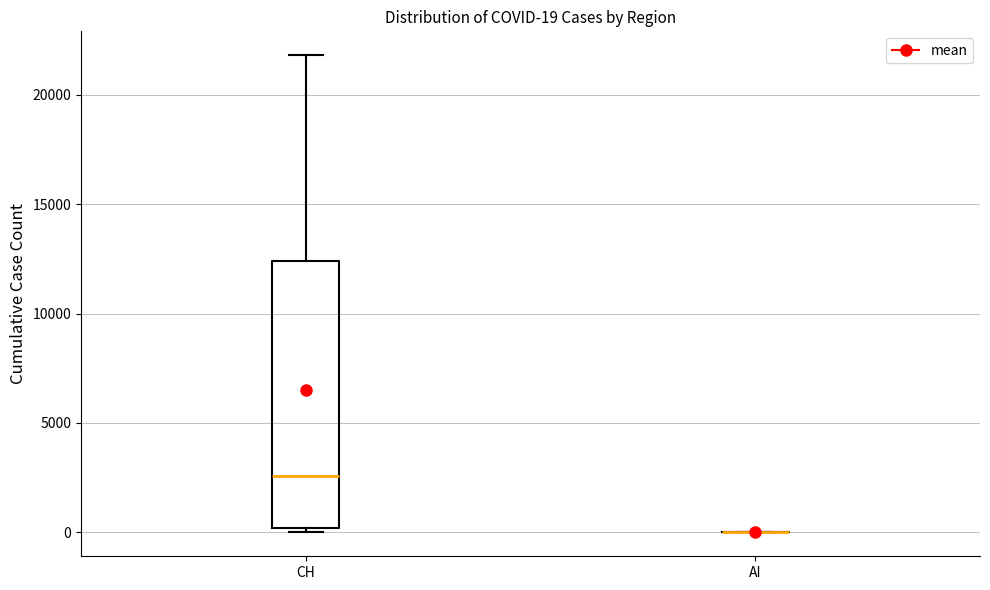

Which box is the tallest, from its lower edge to its upper edge?

CH